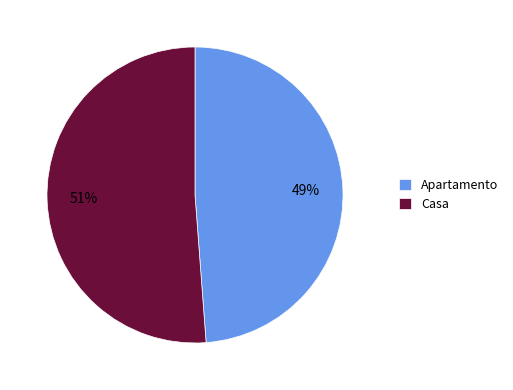

Combined, do Apartamento and Casa account for over 50%?

Yes